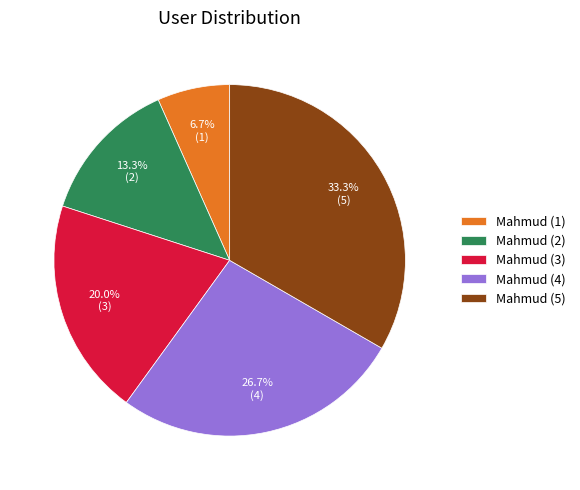

Between Mahmud (2) and Mahmud (3), which is larger?

Mahmud (3)